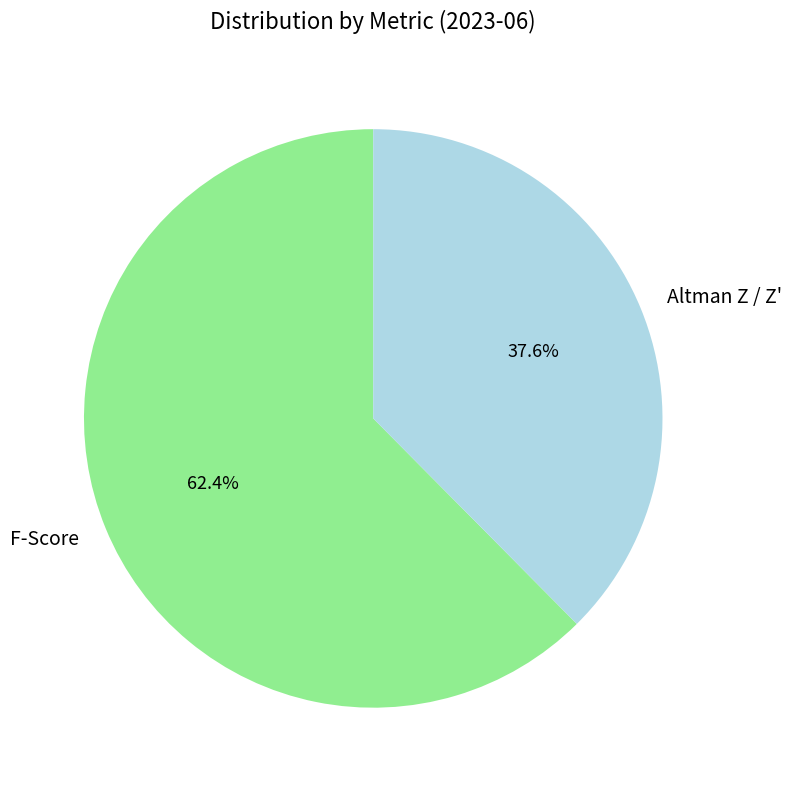

To the nearest percent, what percentage of the pie is Altman Z / Z'?

38%